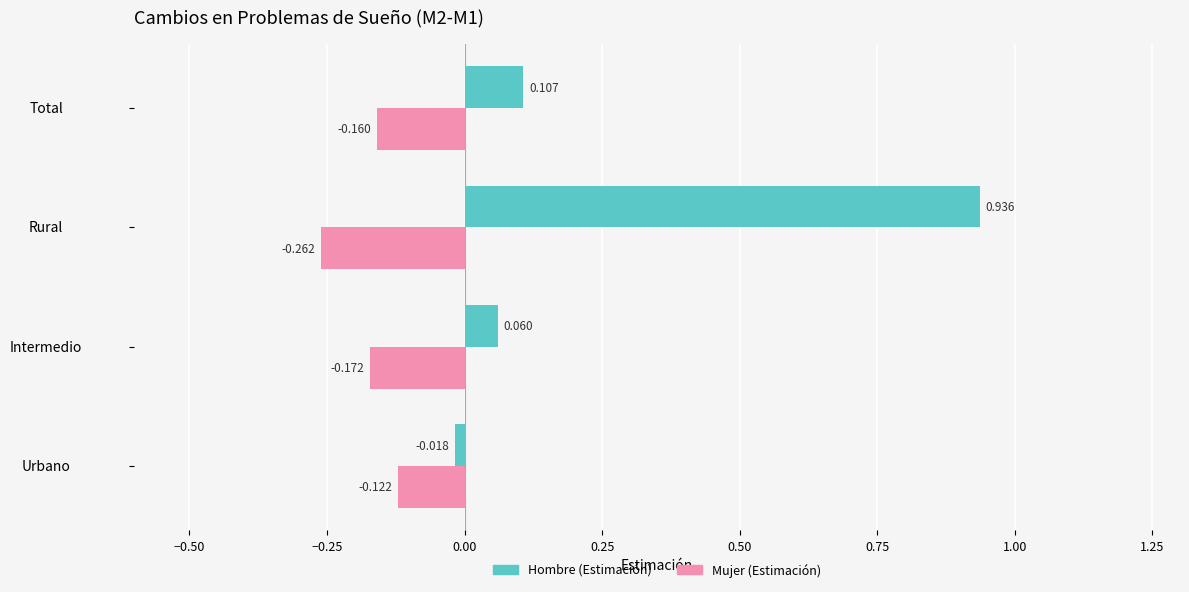

At which category does the chart reach its peak across all series?

Rural